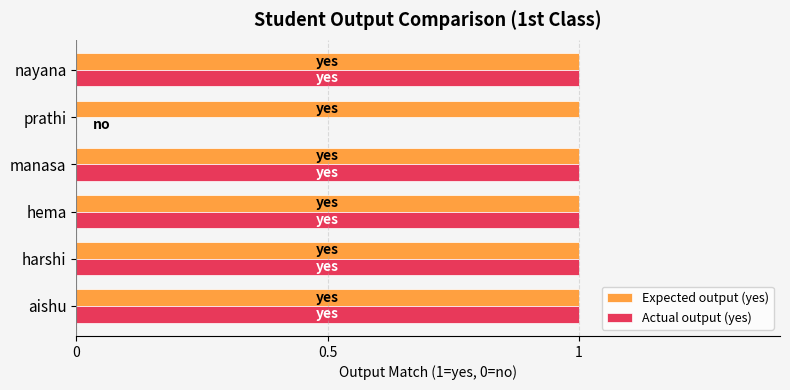

Which series has the largest total across all categories?

Expected output (yes)